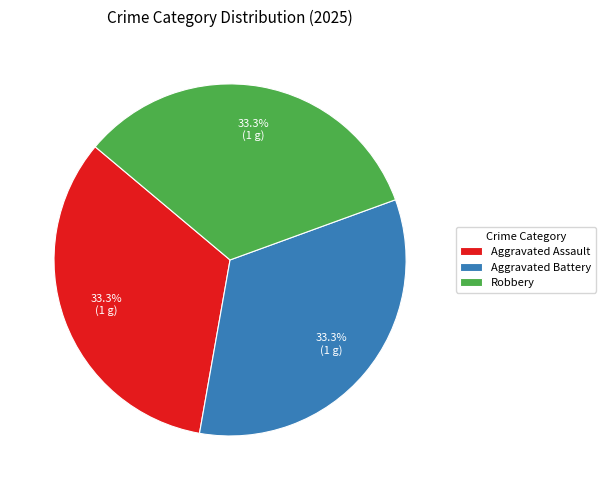

What is the ratio of the value at Aggravated Assault to the value at Robbery?

1.0